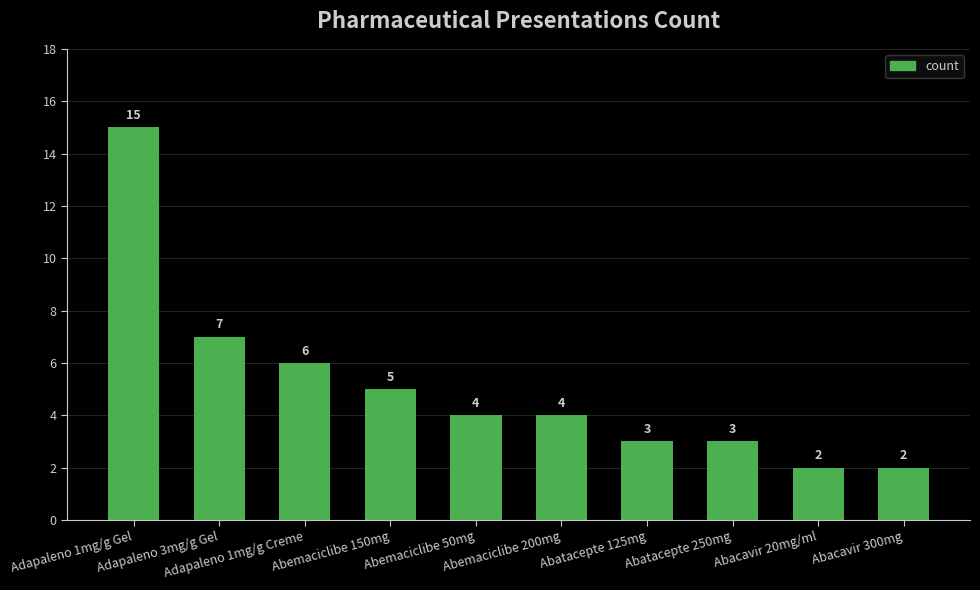

What position from the right is Abacavir 20mg/ml?

2